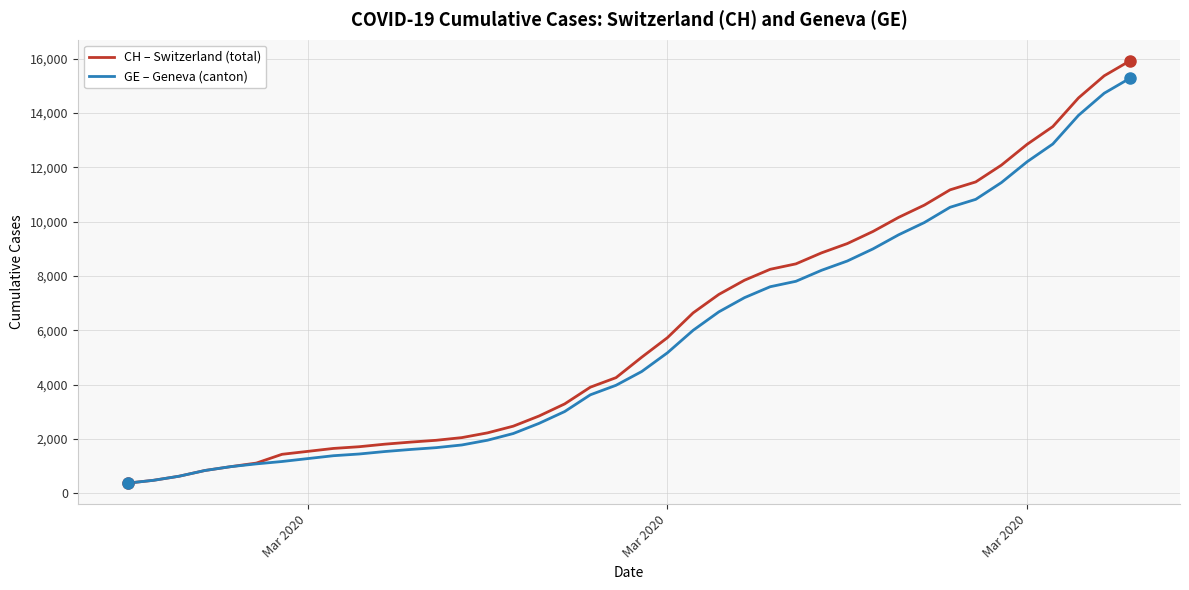

What is the maximum value for CH – Switzerland (total)?

15926